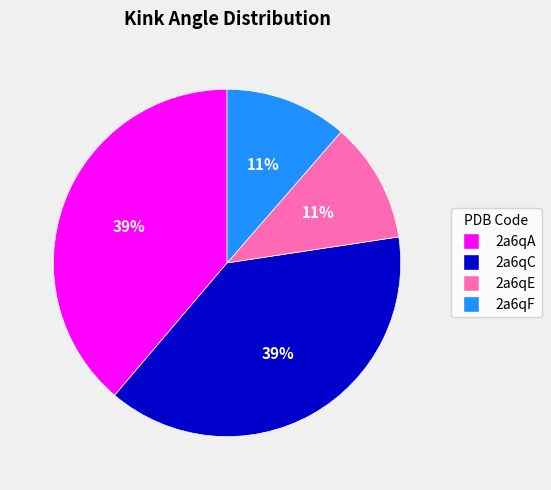

How many slices are in this pie chart?

4